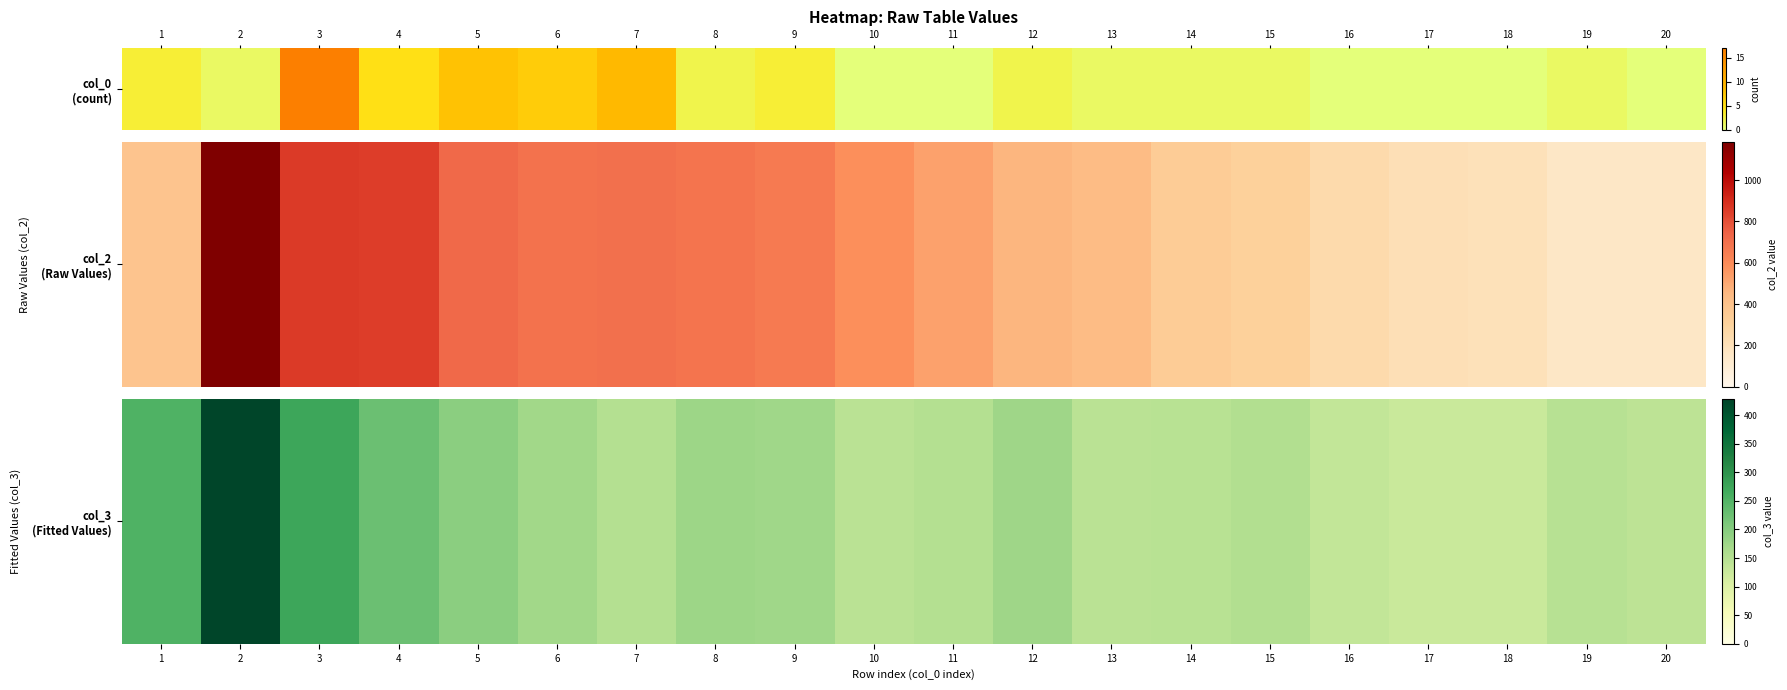

Is it true that the value at 5 is 99?

False